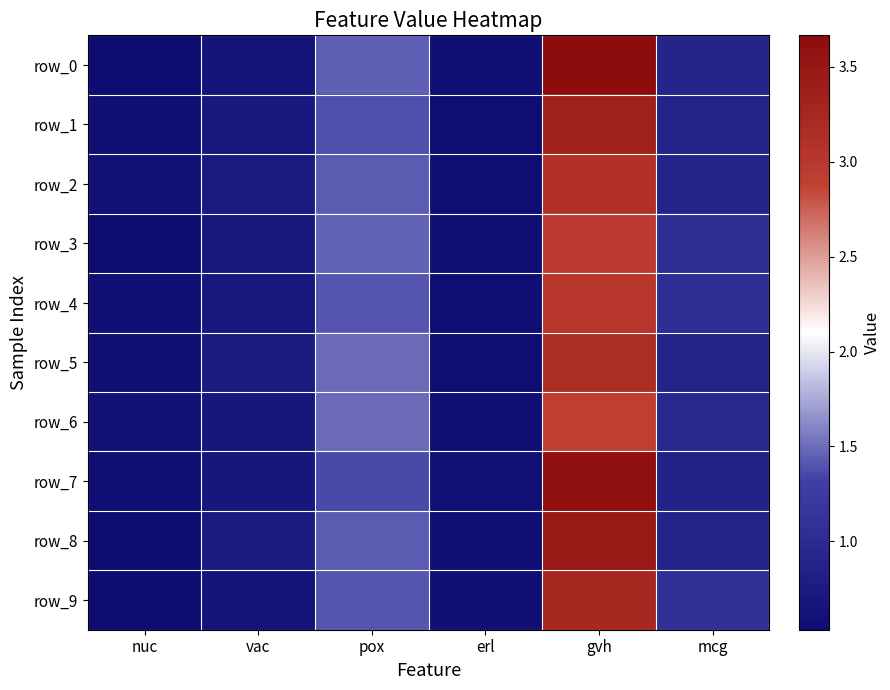

What is the sum of the row_9 values at erl and mcg?

1.7